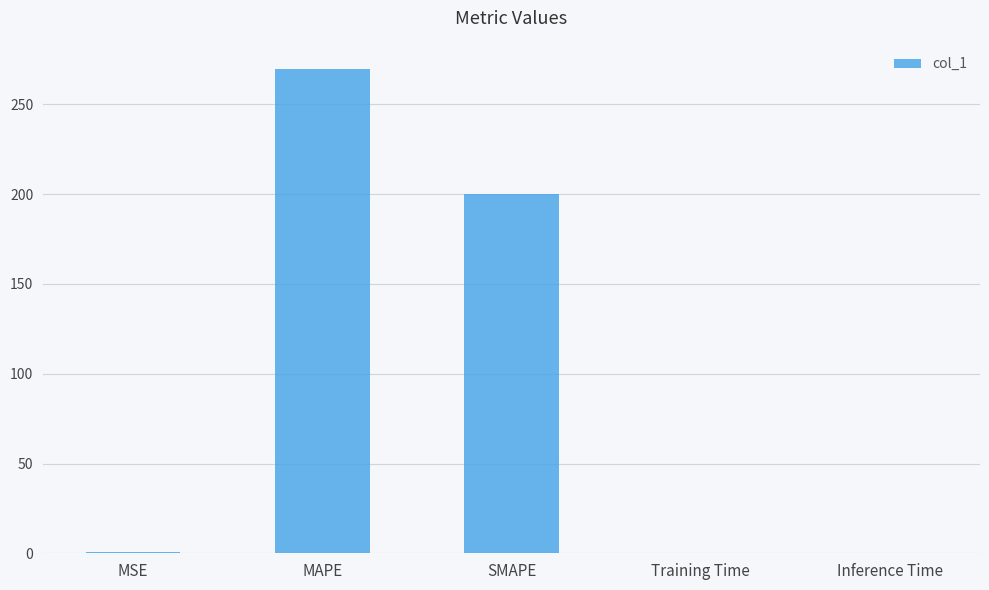

What is the change in value from MAPE to SMAPE?

-69.7